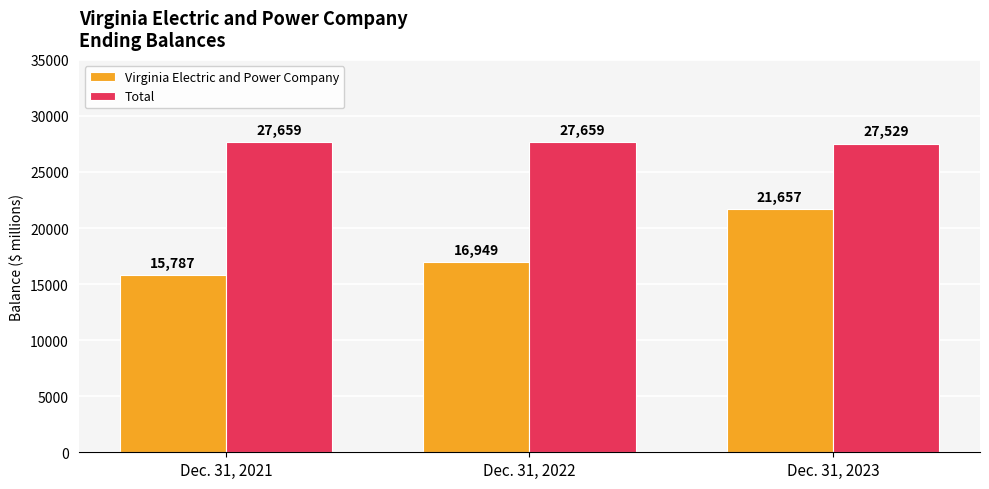

Reading left to right, what are all the values shown in this chart?

Virginia Electric and Power Company: Dec. 31, 2021=15787	Dec. 31, 2022=16949	Dec. 31, 2023=21657
Total: Dec. 31, 2021=27659	Dec. 31, 2022=27659	Dec. 31, 2023=27529